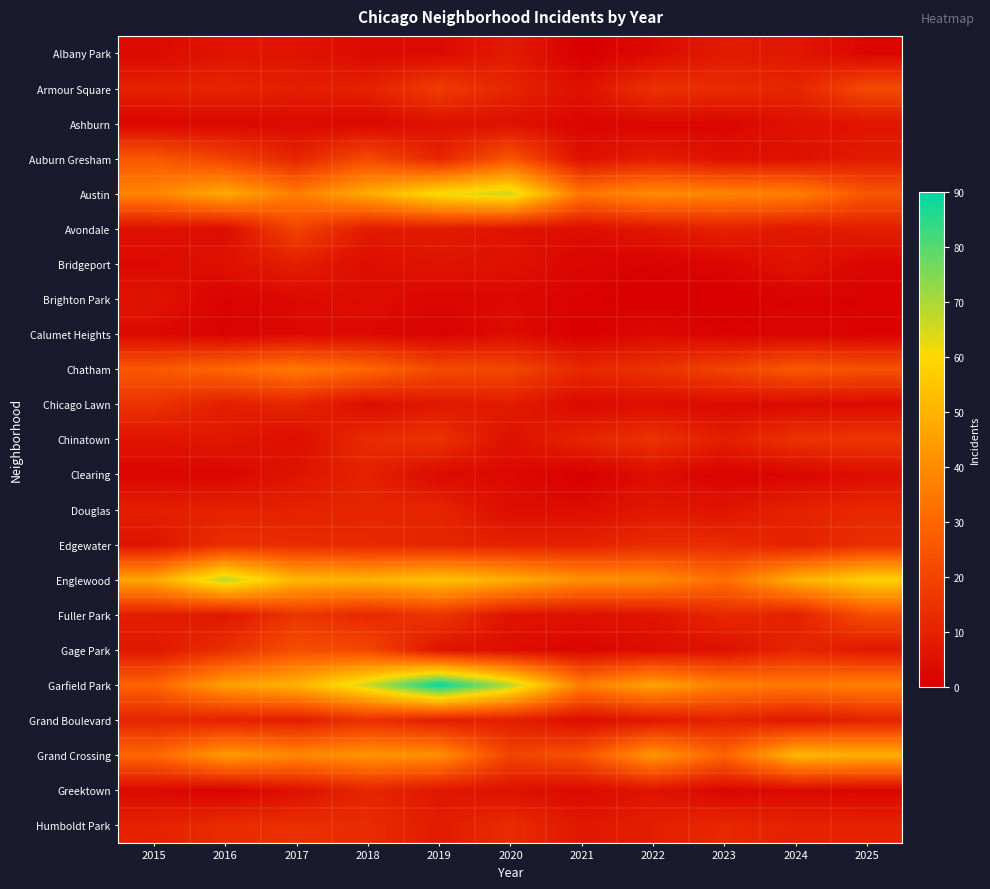

How many series are shown in this chart?

23